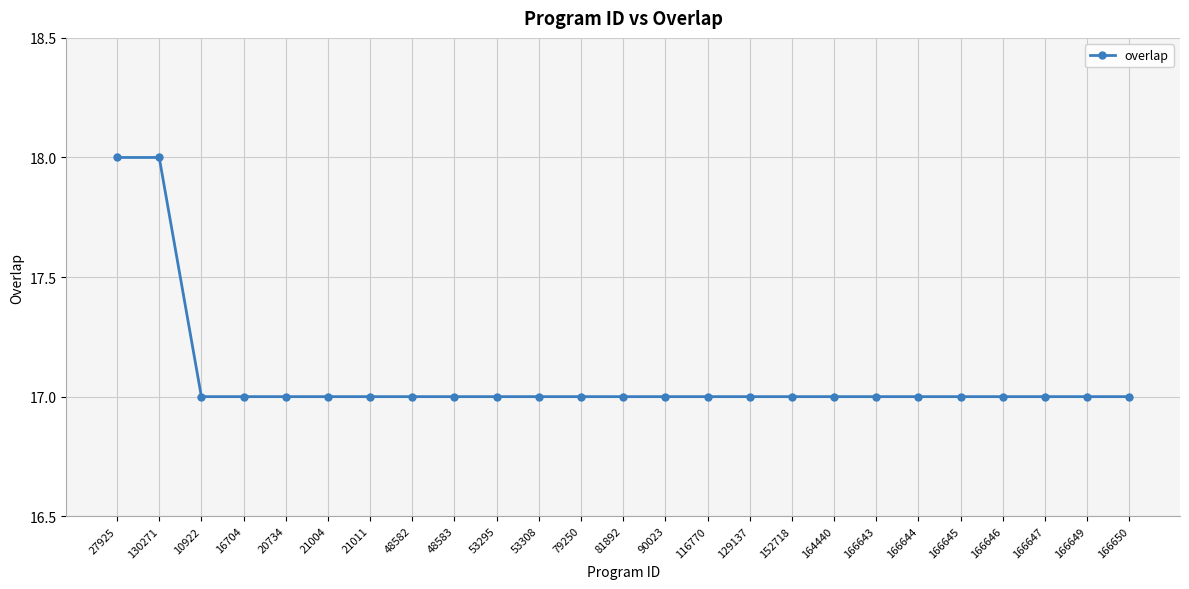

What is the greatest value displayed?

18